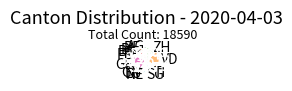

Does any single category account for the majority?

No